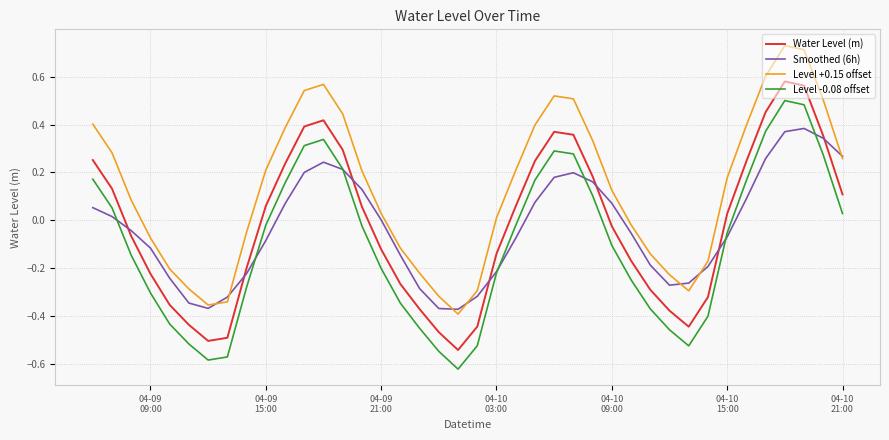

Rank the series by their maximum value, from highest to lowest.

Level +0.15 offset, Water Level (m), Level -0.08 offset, Smoothed (6h)